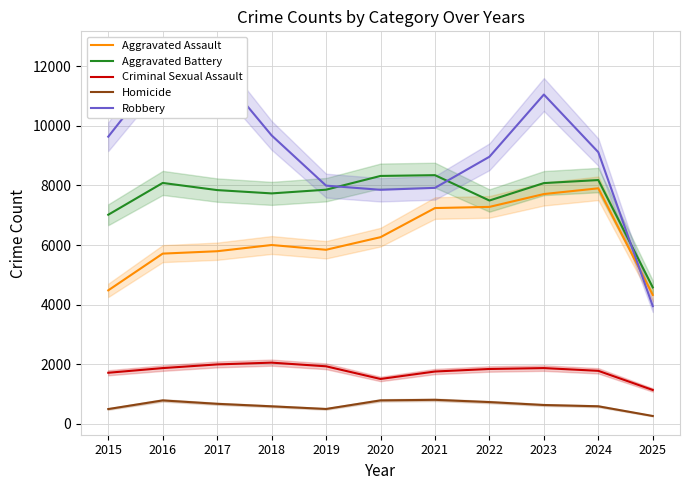

How many values in the Aggravated Battery series exceed 7858?

5